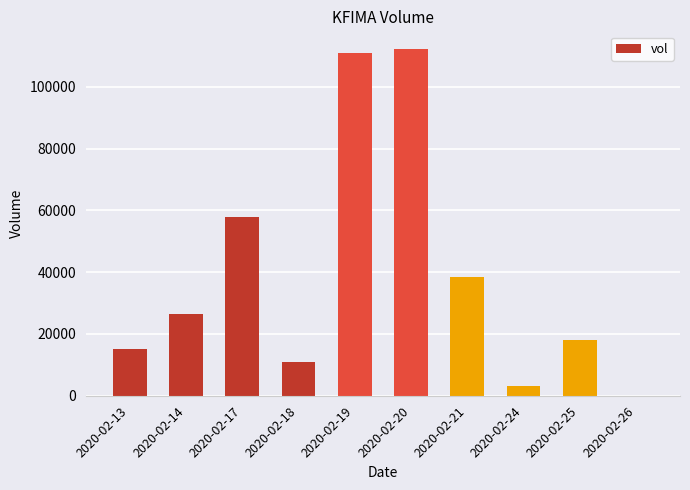

What is the average value?

39290